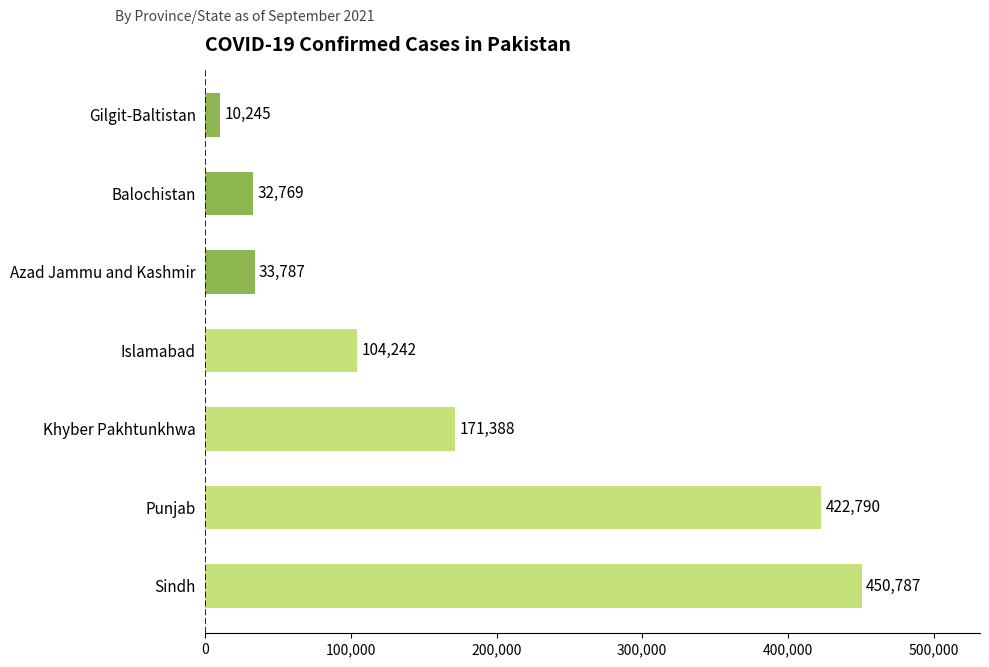

What is the difference between the maximum and minimum values?

440542